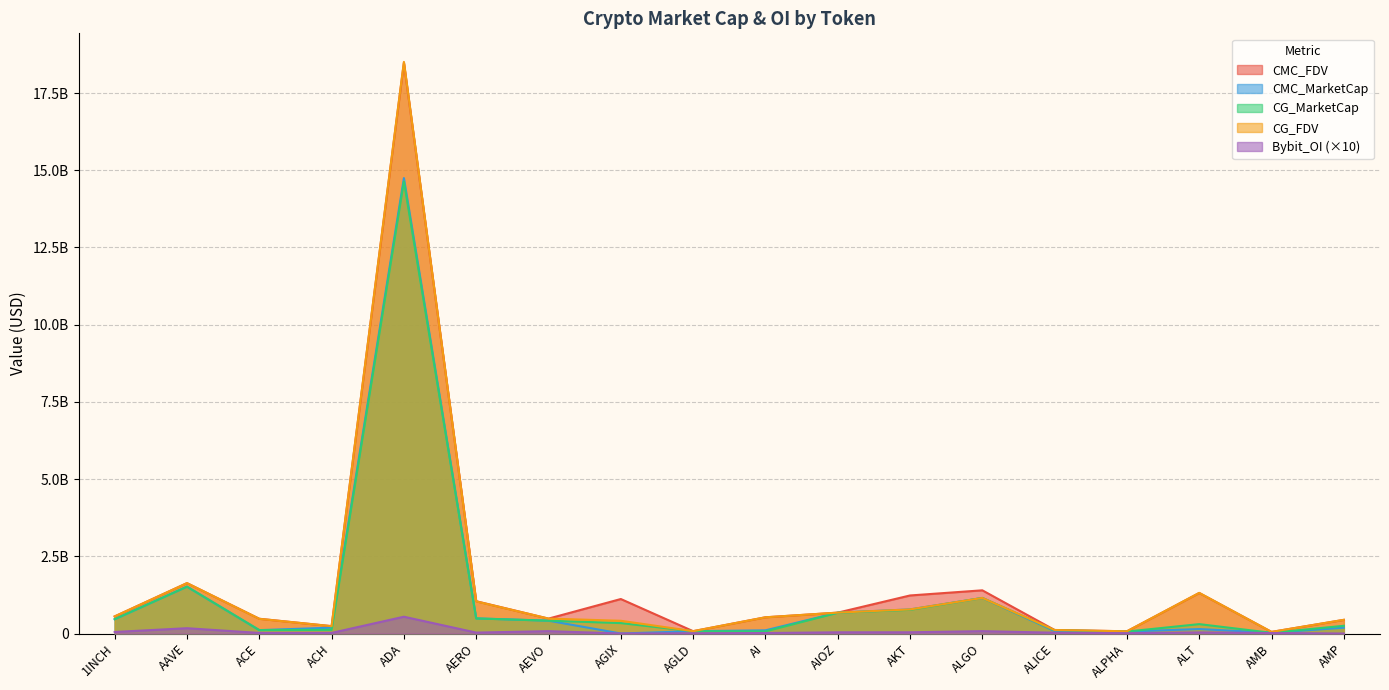

What is the greatest value displayed?

18509770442.0